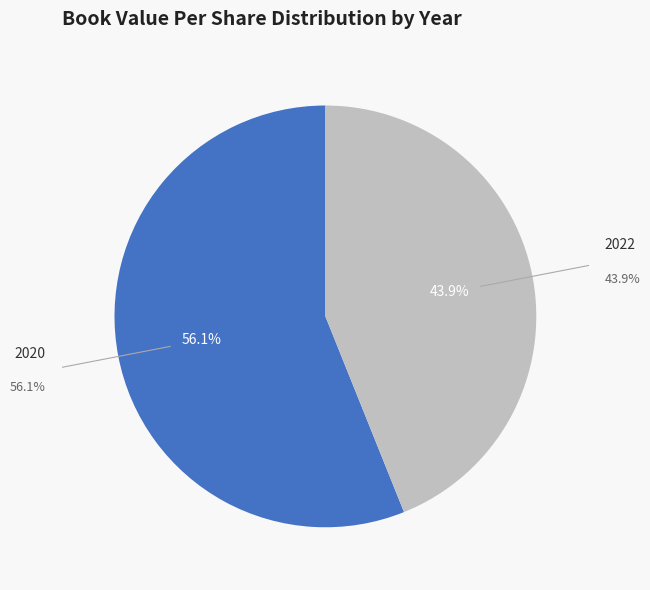

Combined, do 2020 and 2022 account for over 50%?

Yes